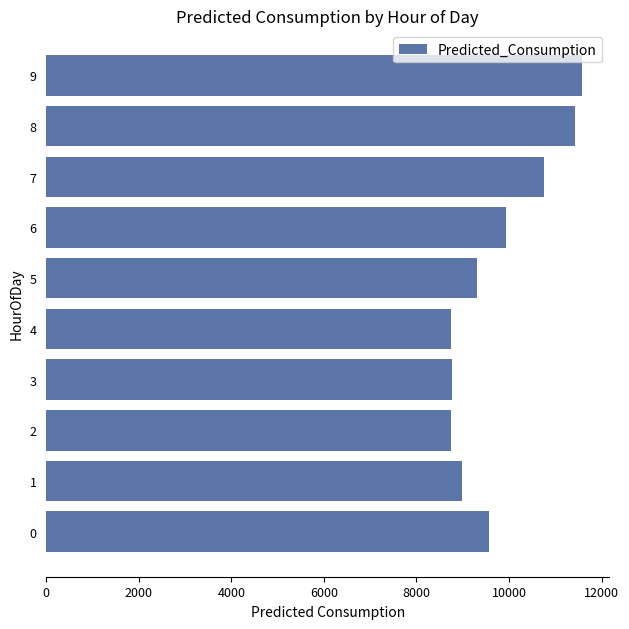

What is the difference between the values at 5 and 4?

573.9